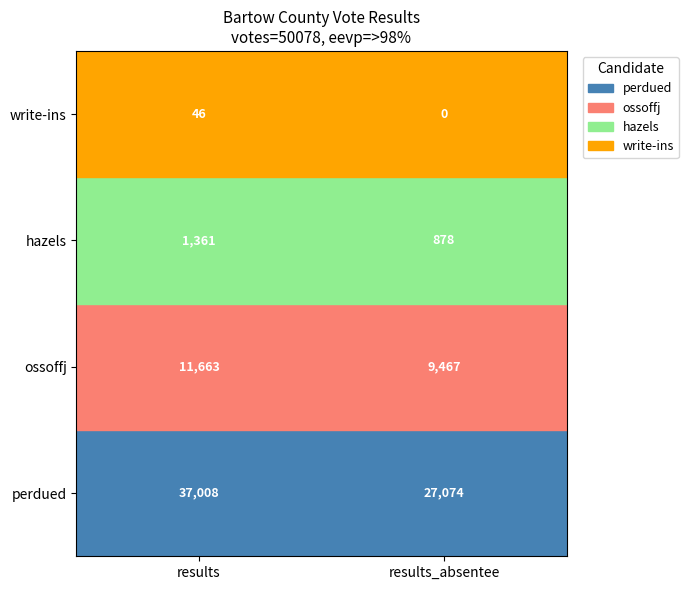

What is the spread (max minus min) of values at perdued?

9934